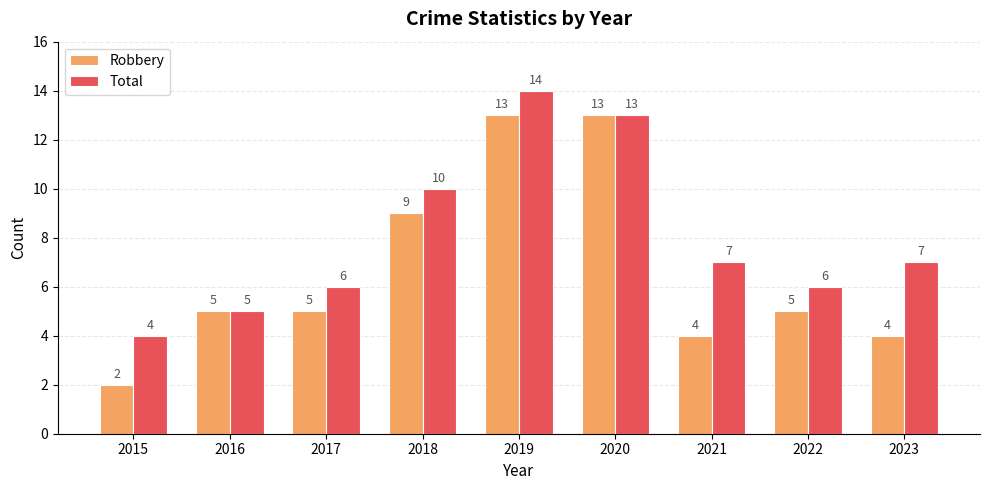

What is the spread (max minus min) of values at 2015?

2